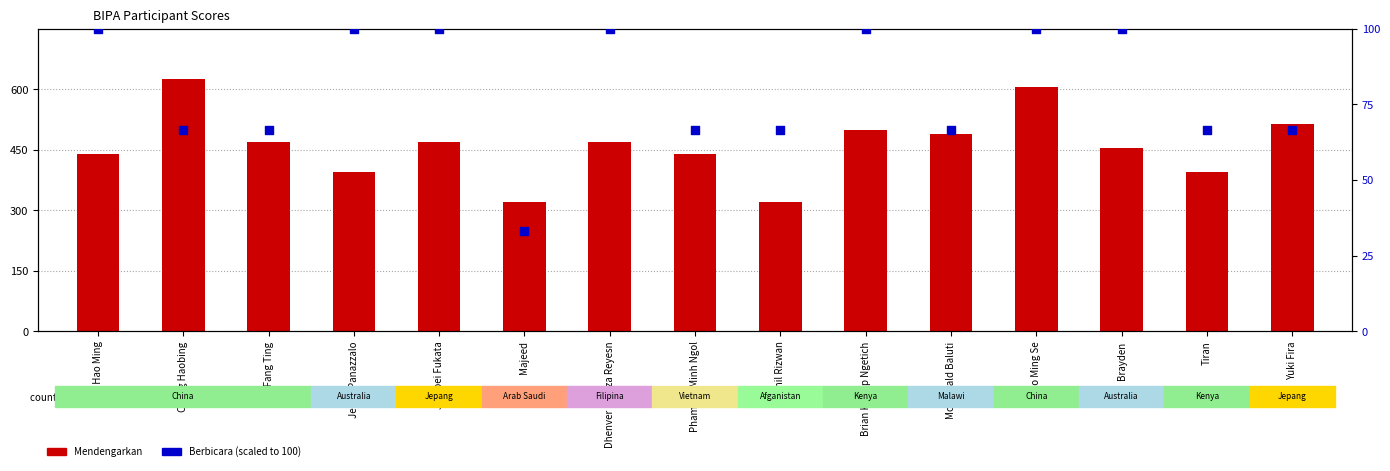

At which category is the sum across all series the highest?

Dao Ming Se